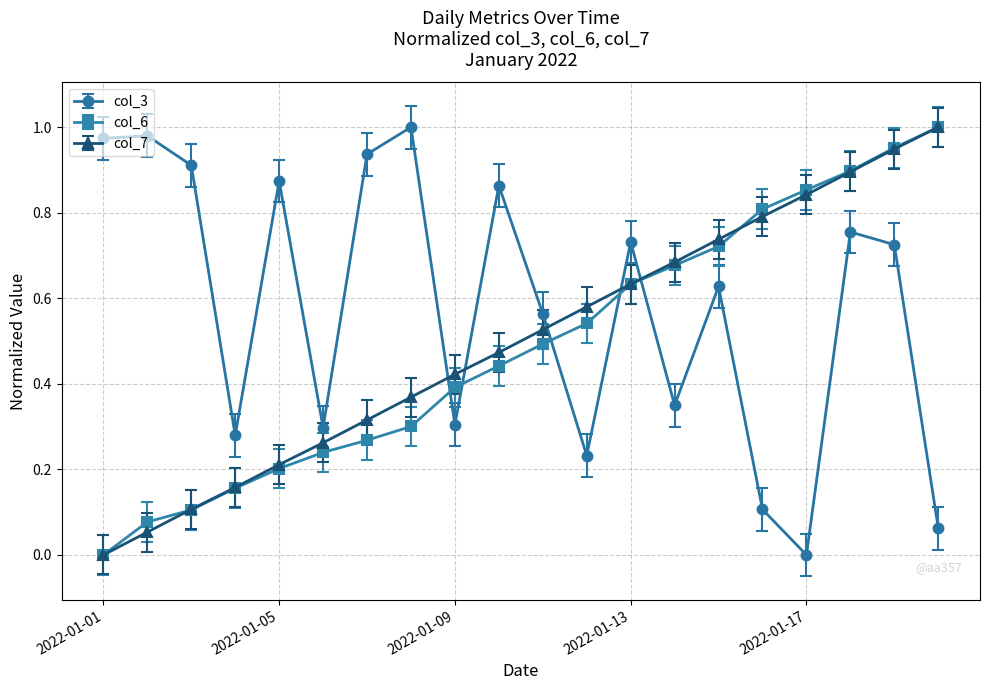

Which series ends up on top after the final intersection of col_6 and col_3?

col_6